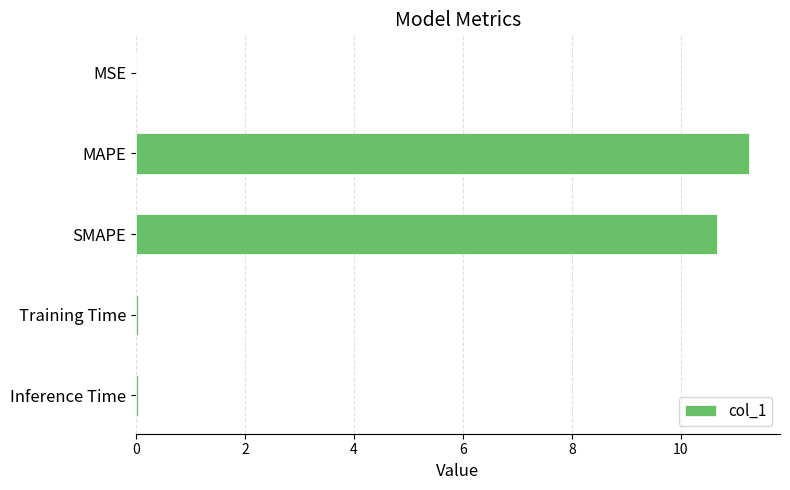

Which has a higher value, Inference Time or MAPE?

MAPE